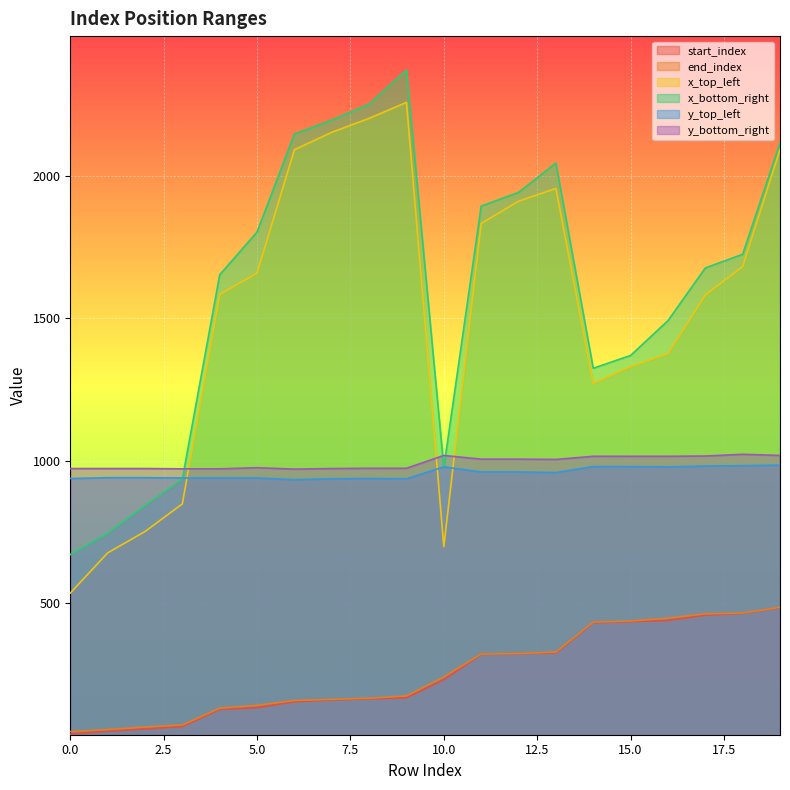

True or false: y_bottom_right has a value of 1446 at 4.

False